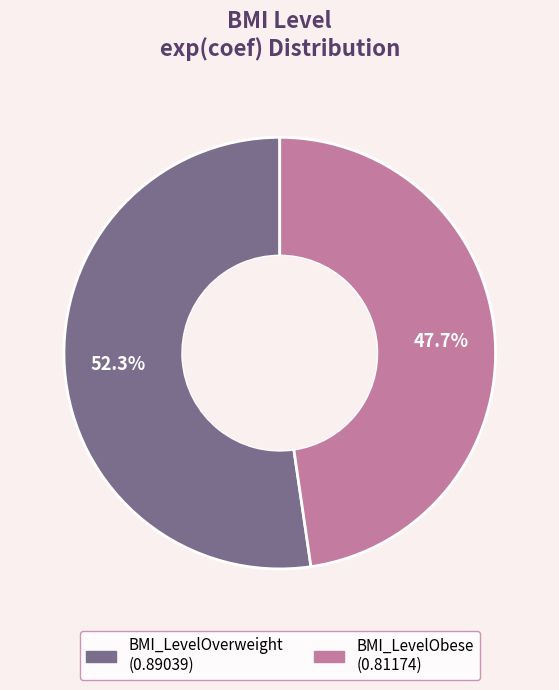

Is it true that BMI_LevelOverweight is 65% of the pie?

False